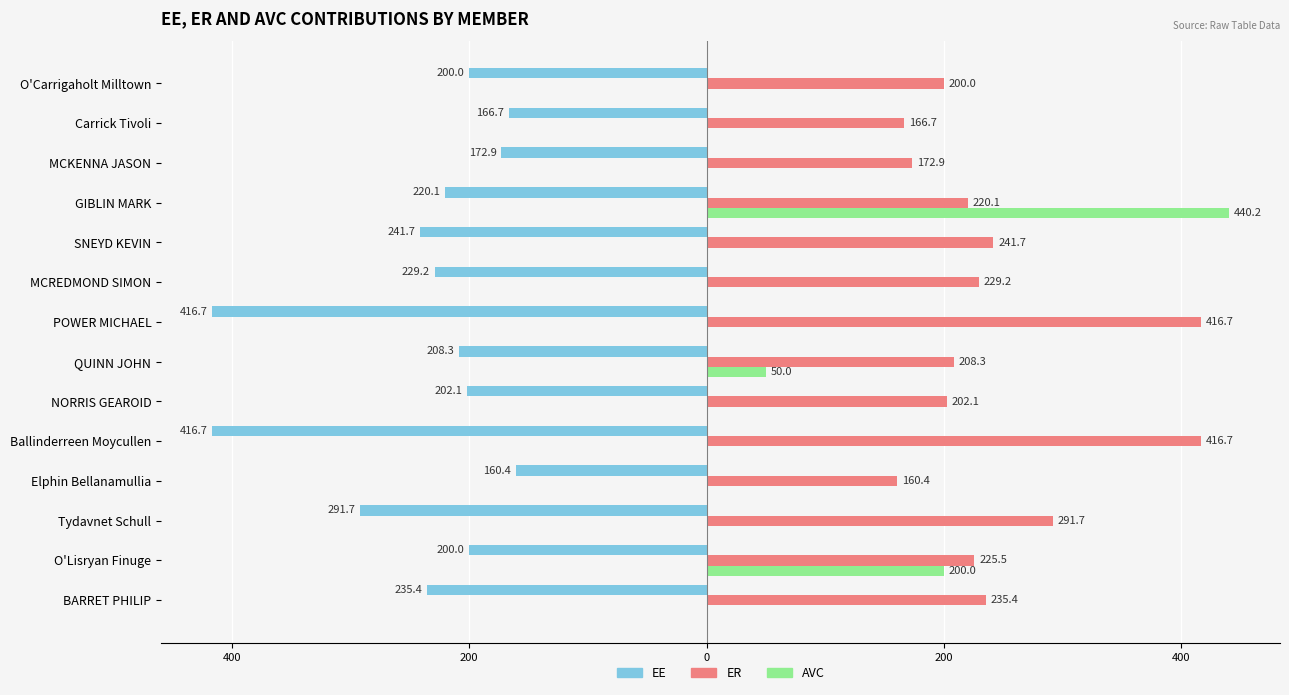

What are all the series names shown in the legend?

EE, ER, AVC